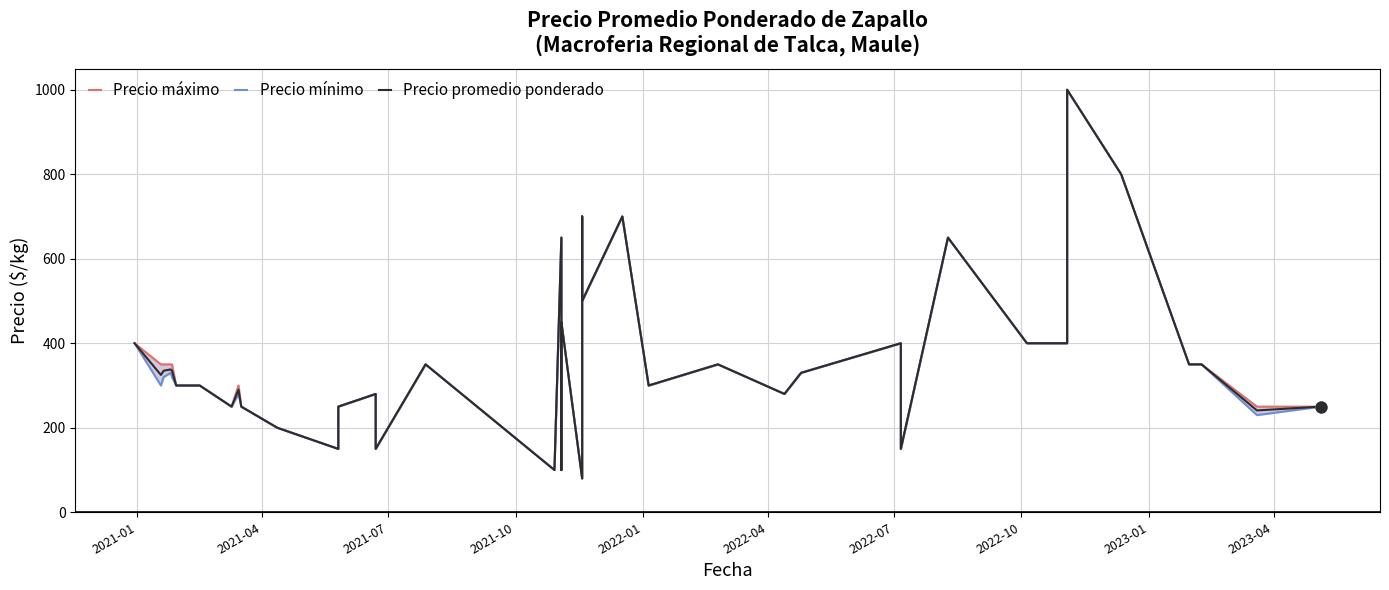

Which series has the largest total across all categories?

Precio máximo